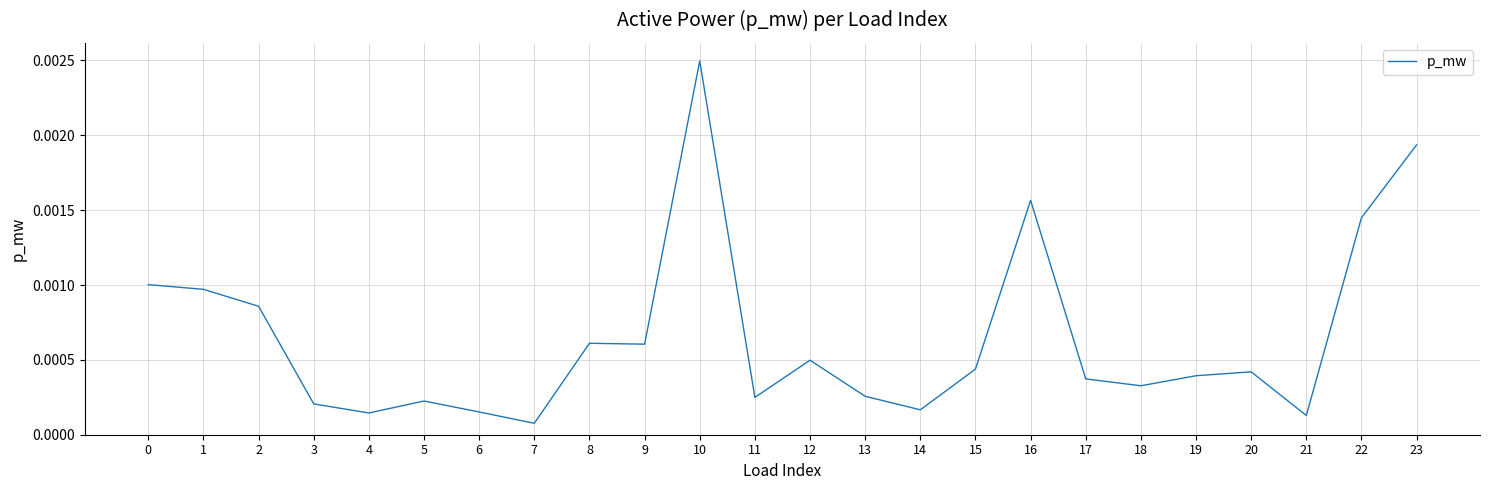

Which has a higher value, 6 or 7?

6